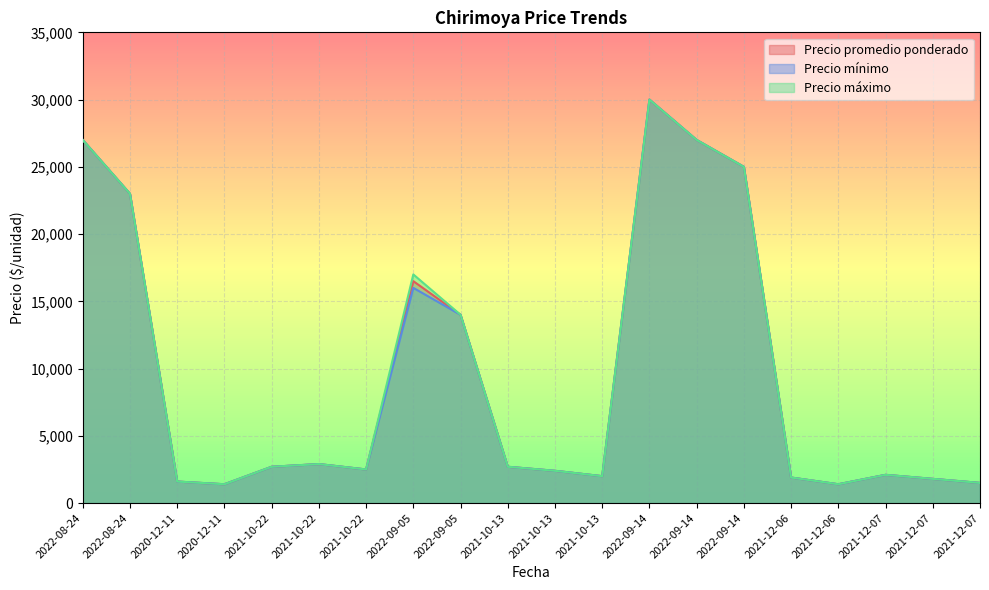

Which category has the highest value in the Precio máximo series?

2022-09-14